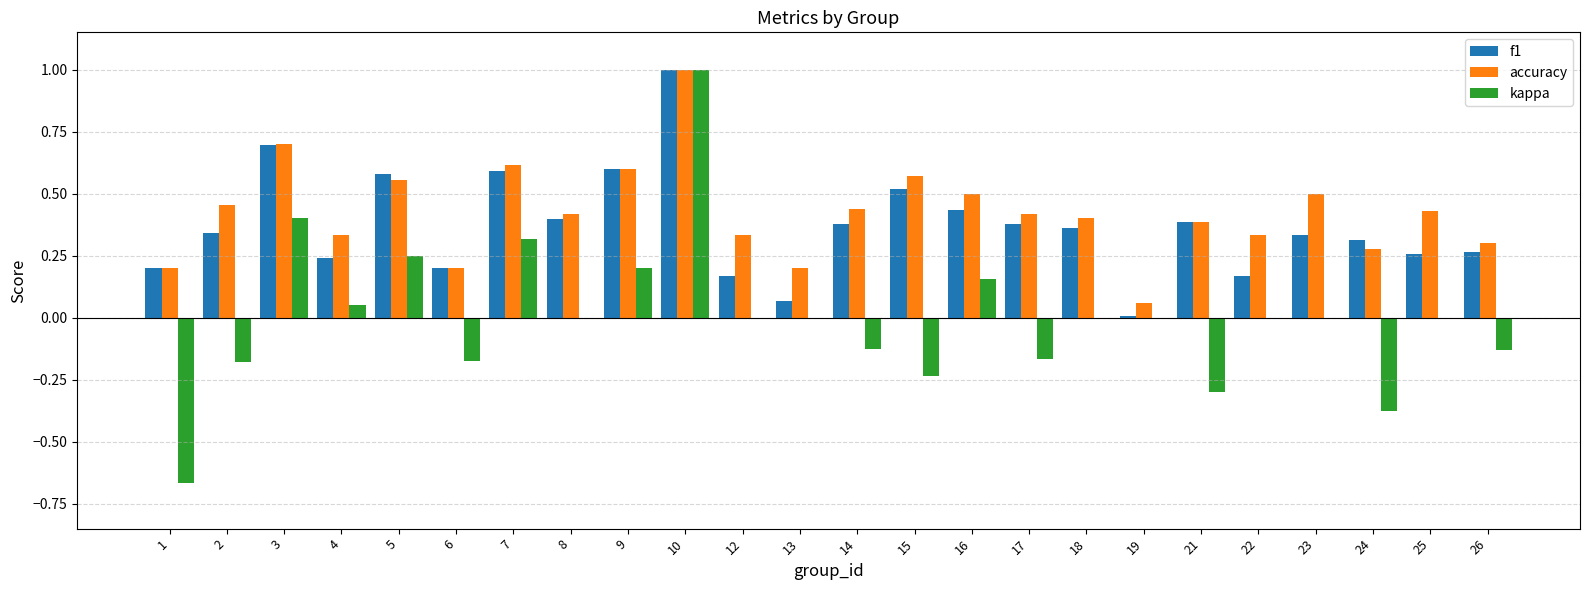

What is the sum of all accuracy values?

10.2